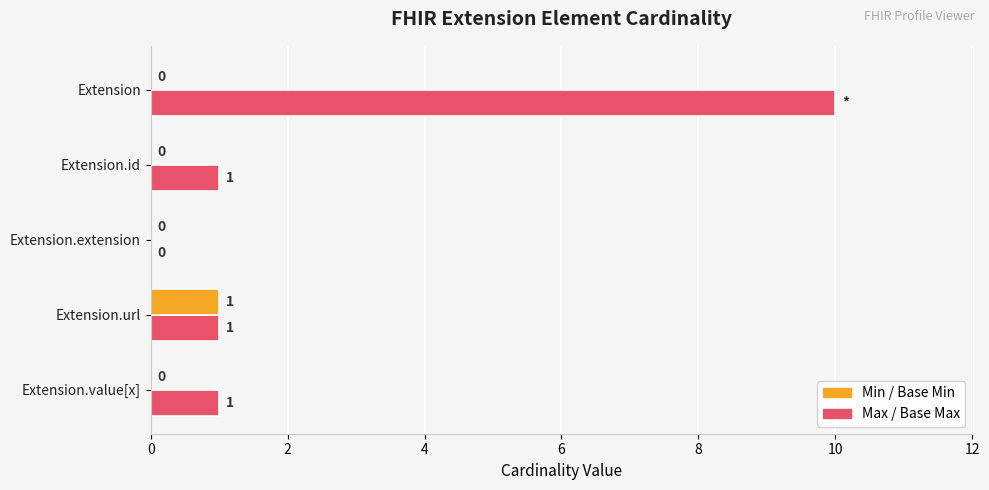

What is the maximum value shown in the chart?

10